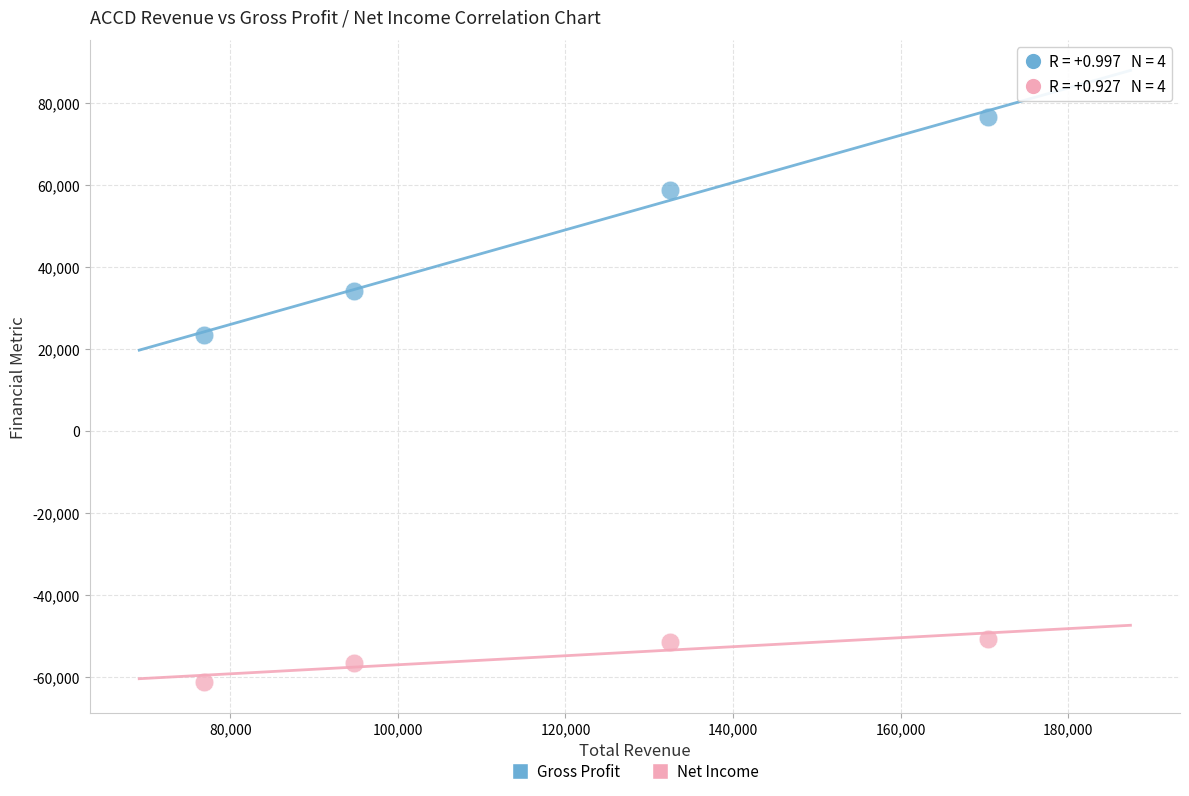

Across all data points, what is the average Y value?

-3350